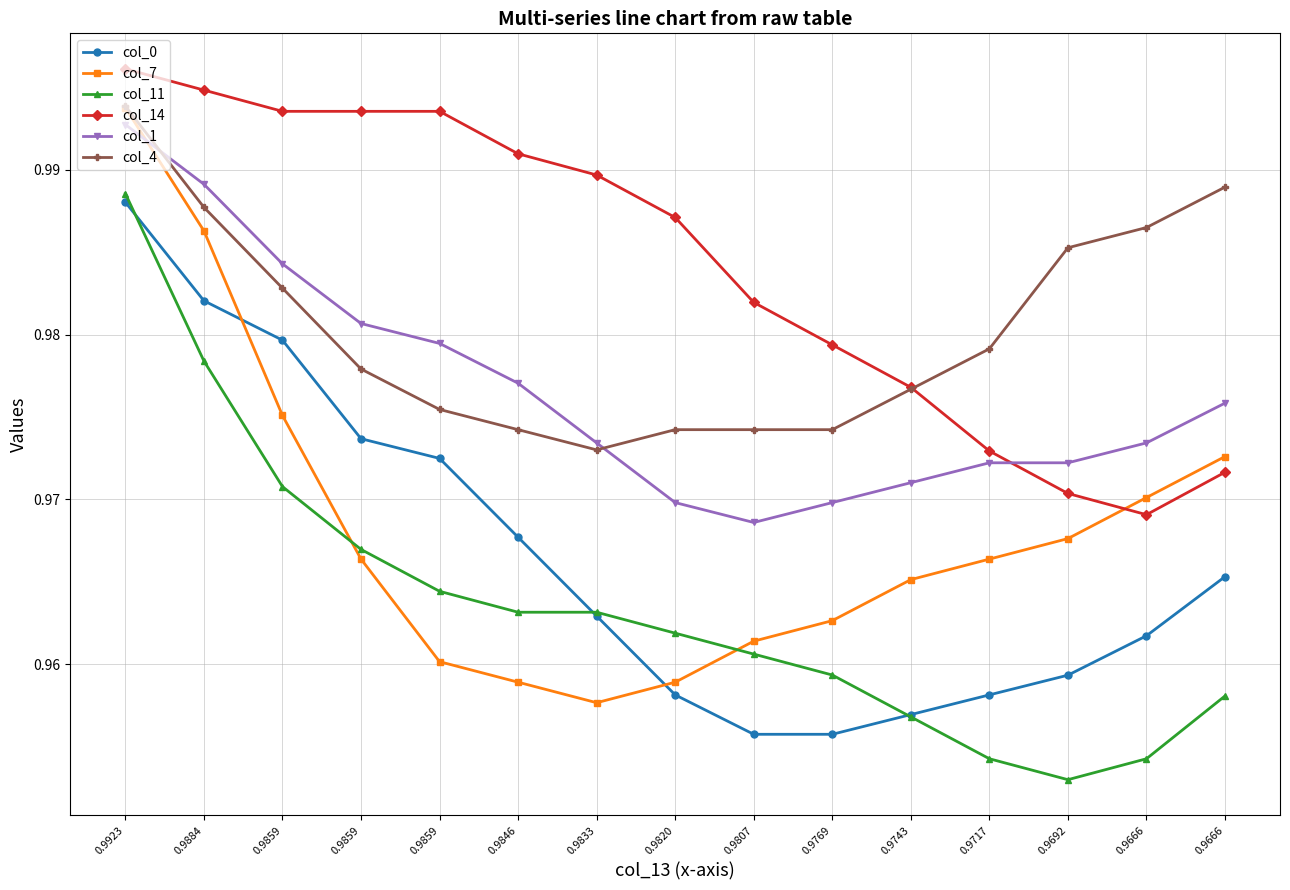

The col_14 series shows 1.0 at 0.9692. True or false?

True